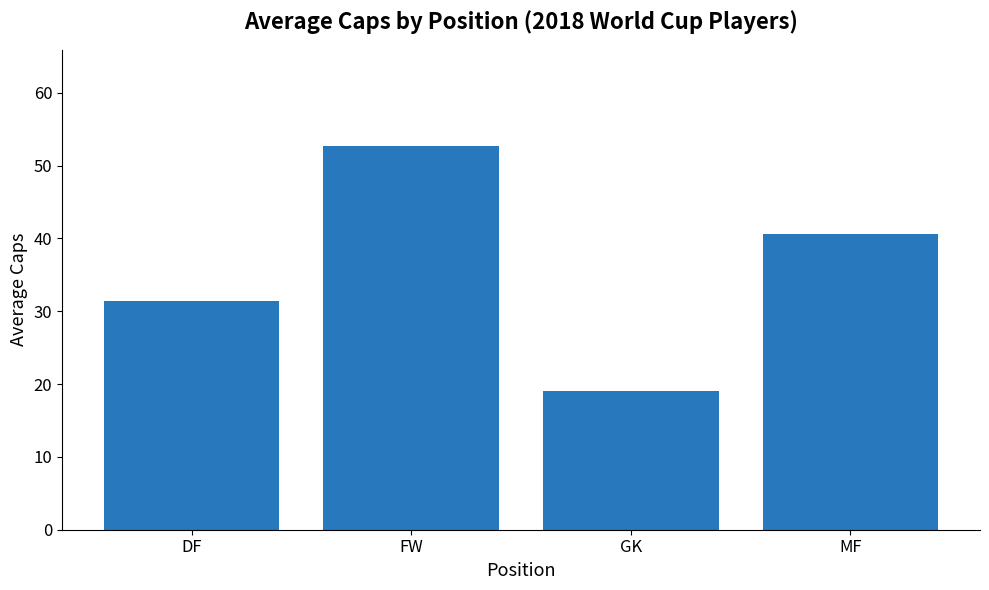

Which category has the highest value across all series?

FW